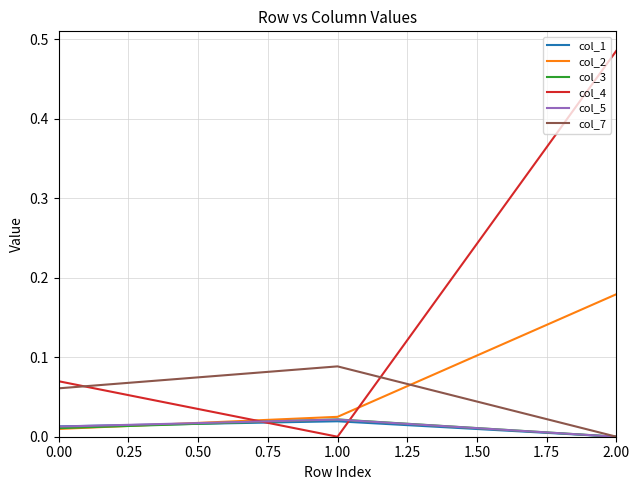

The value of col_4 at 0.00 is 0.0. True or false?

False